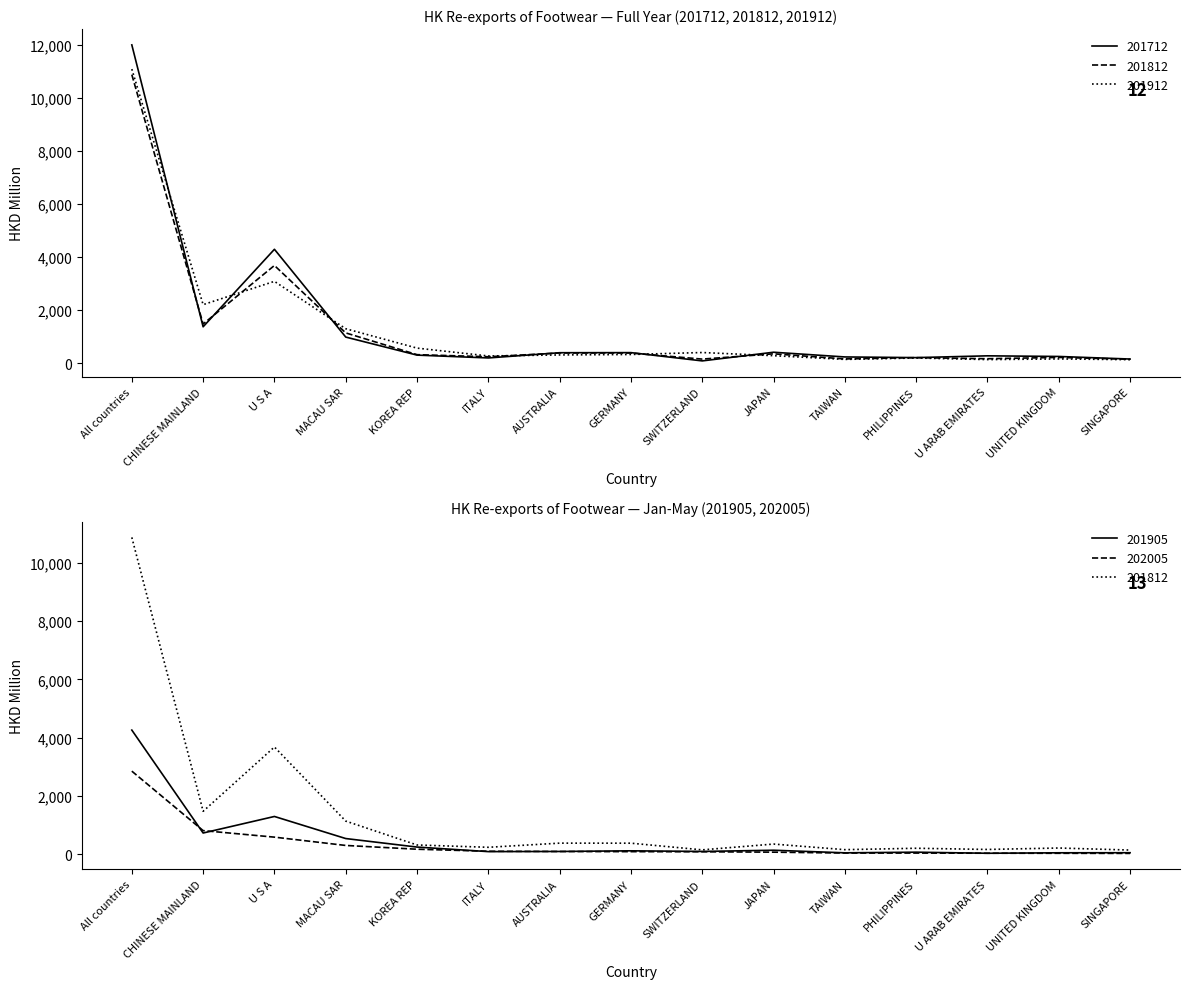

Does the chart have visible grid lines?

No